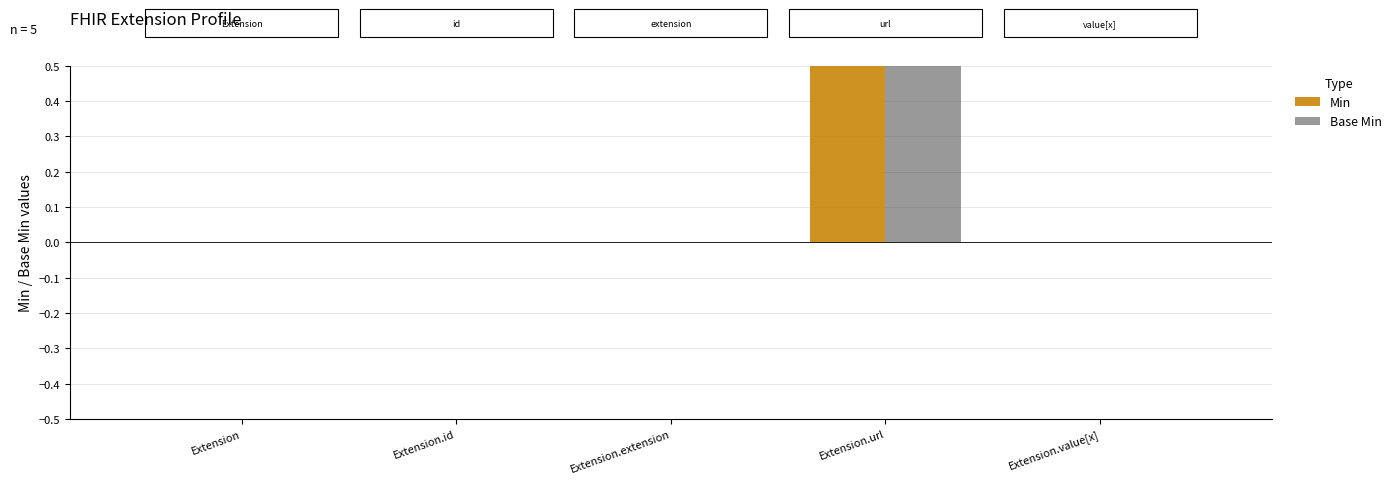

Does the chart contain any negative values?

No